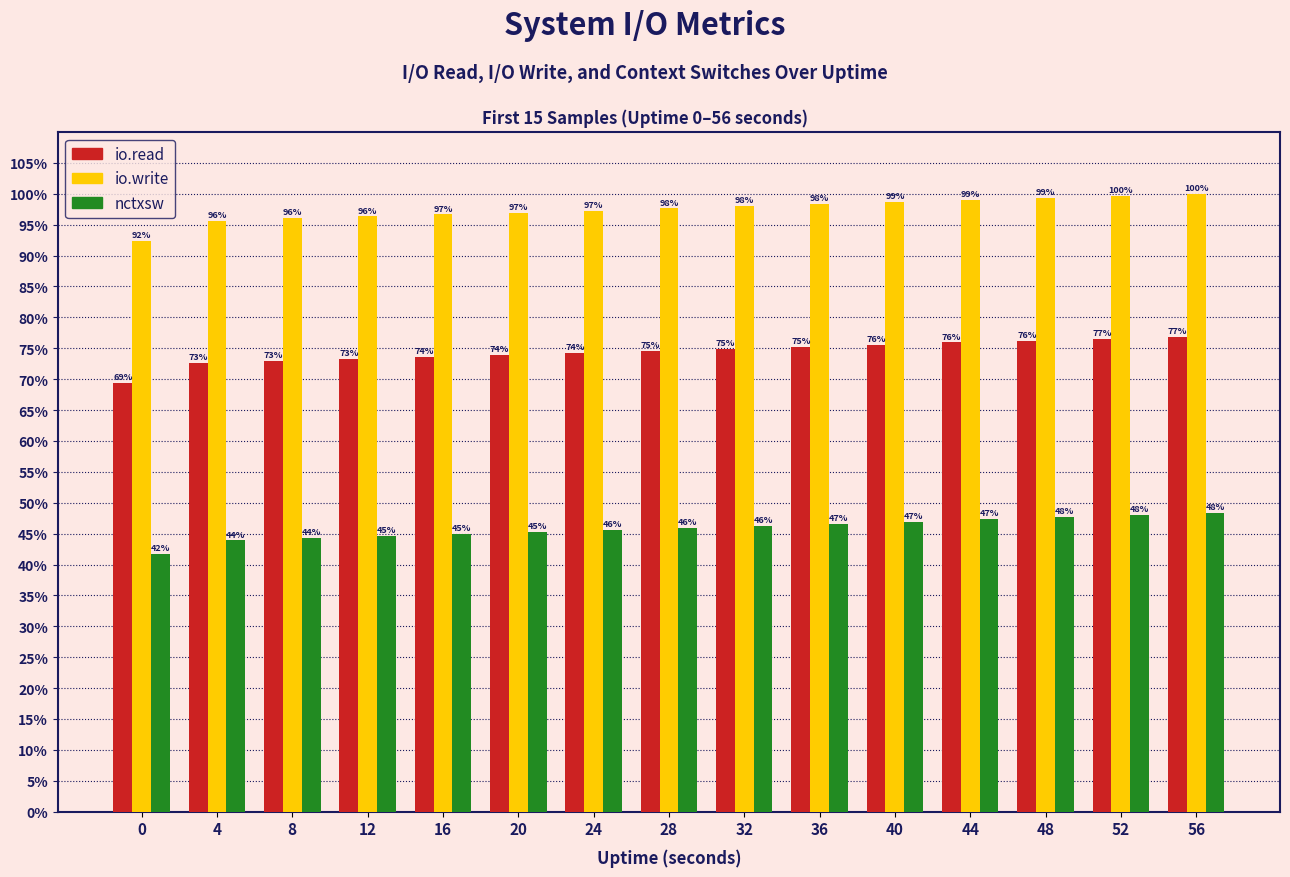

At how many categories does at least one series exceed 48?

15